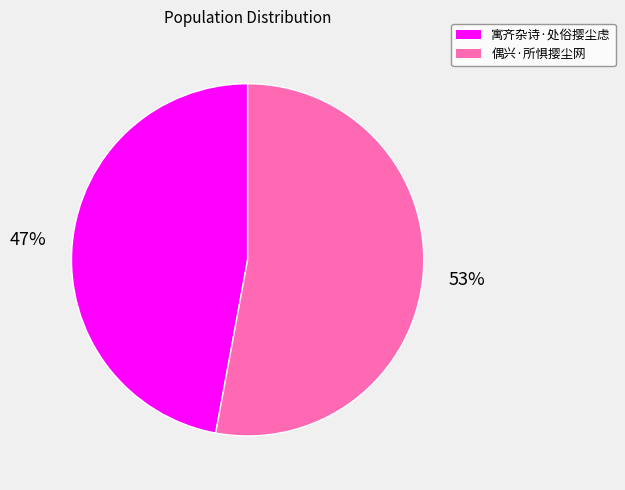

Do 寓齐杂诗·处俗撄尘虑 and 偶兴·所惧撄尘网 together represent more than half of the pie?

Yes